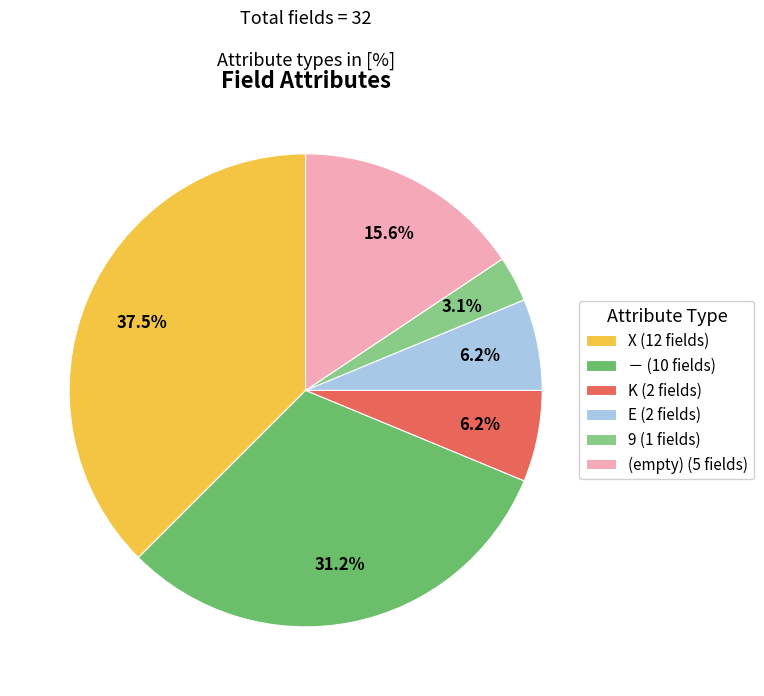

Combined, do E (2 fields) and K (2 fields) account for over 50%?

No